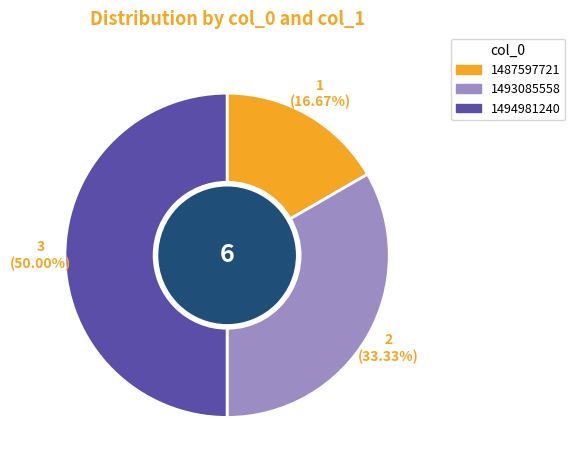

To the nearest percent, what is the difference between the largest and smallest slice percentages?

33%